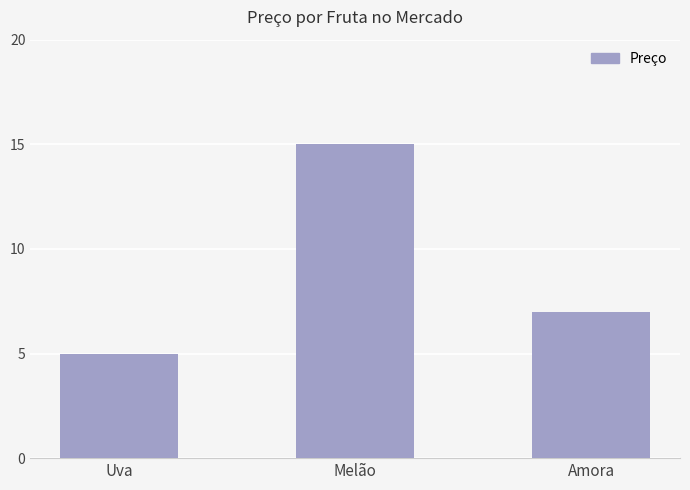

At which label does the data first exceed 7?

Melão